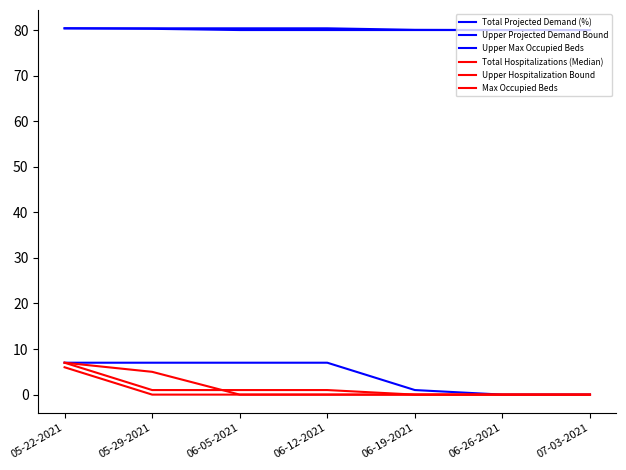

How many lines are shown in the chart?

6